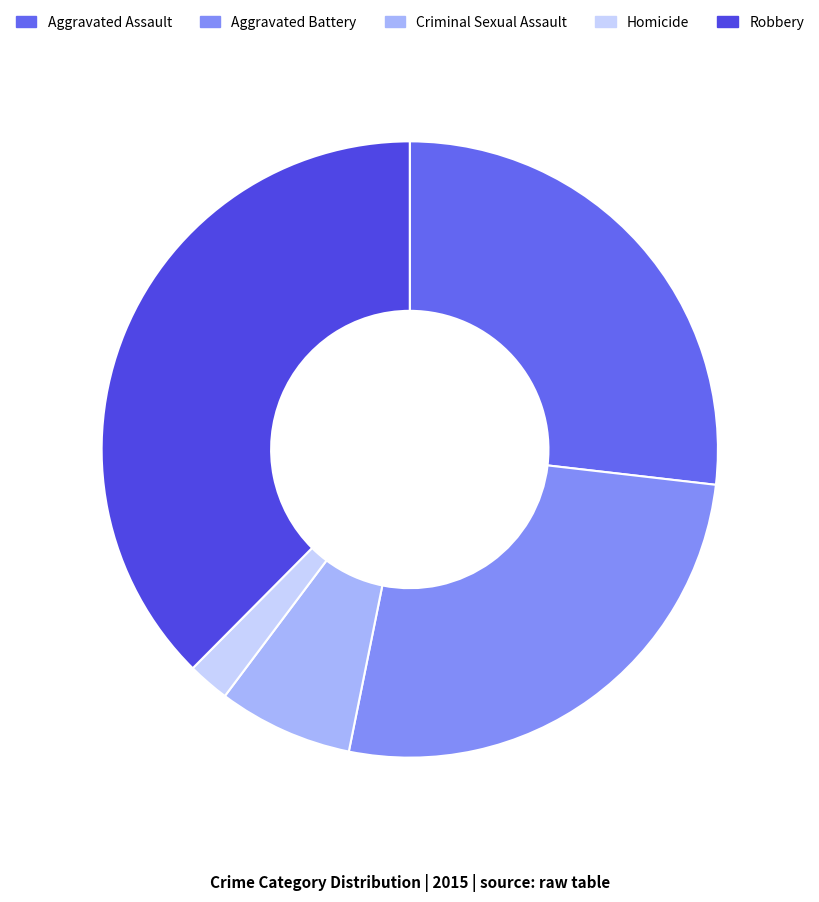

Does Robbery represent more than half of the total?

No